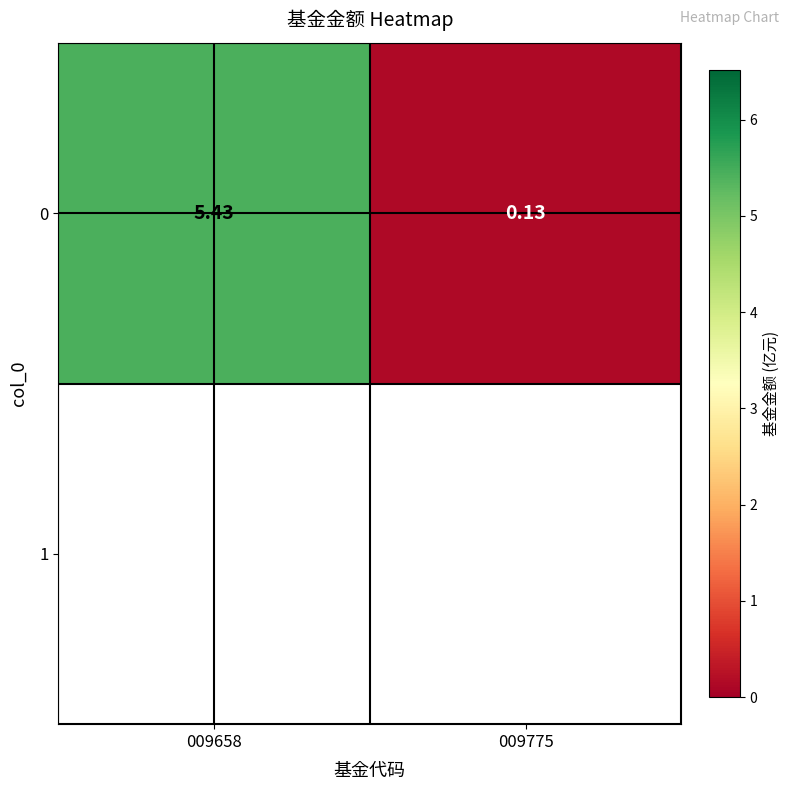

Rank the categories by value from highest to lowest.

009658, 009775